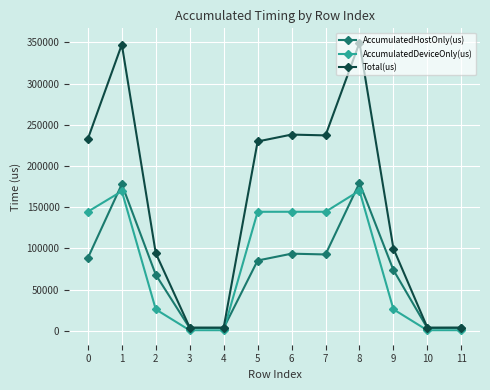

True or false: AccumulatedDeviceOnly(us) and Total(us) intersect in this chart.

False